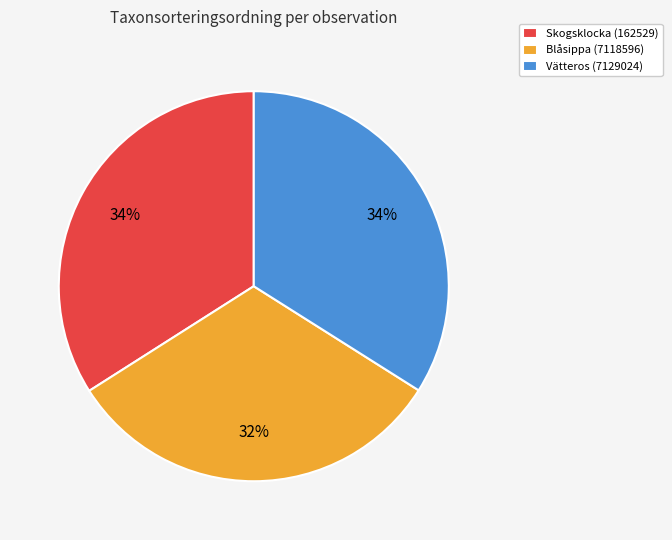

How many segments does this pie chart have?

3